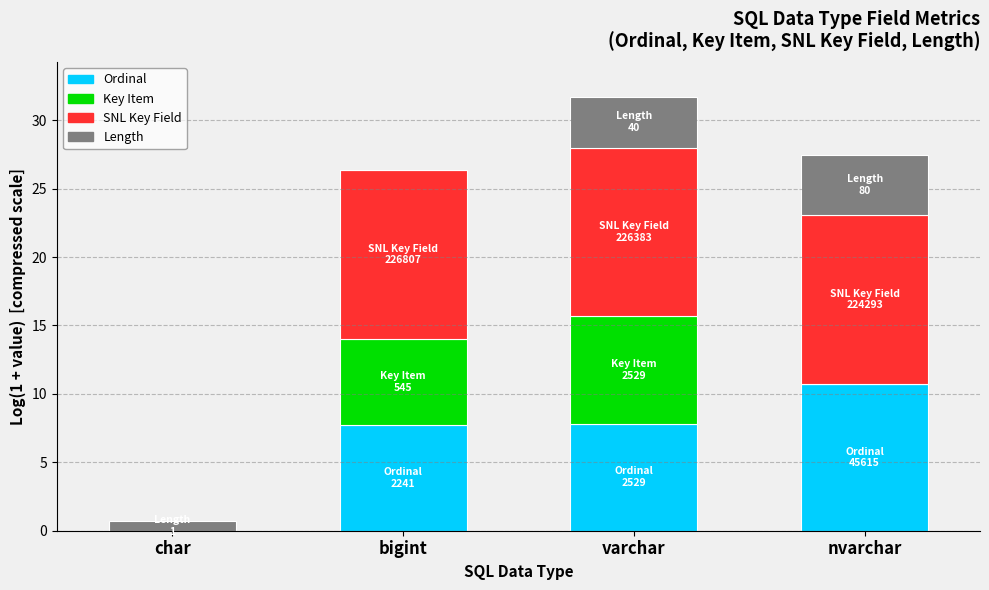

At which category is the sum across all series the highest?

varchar